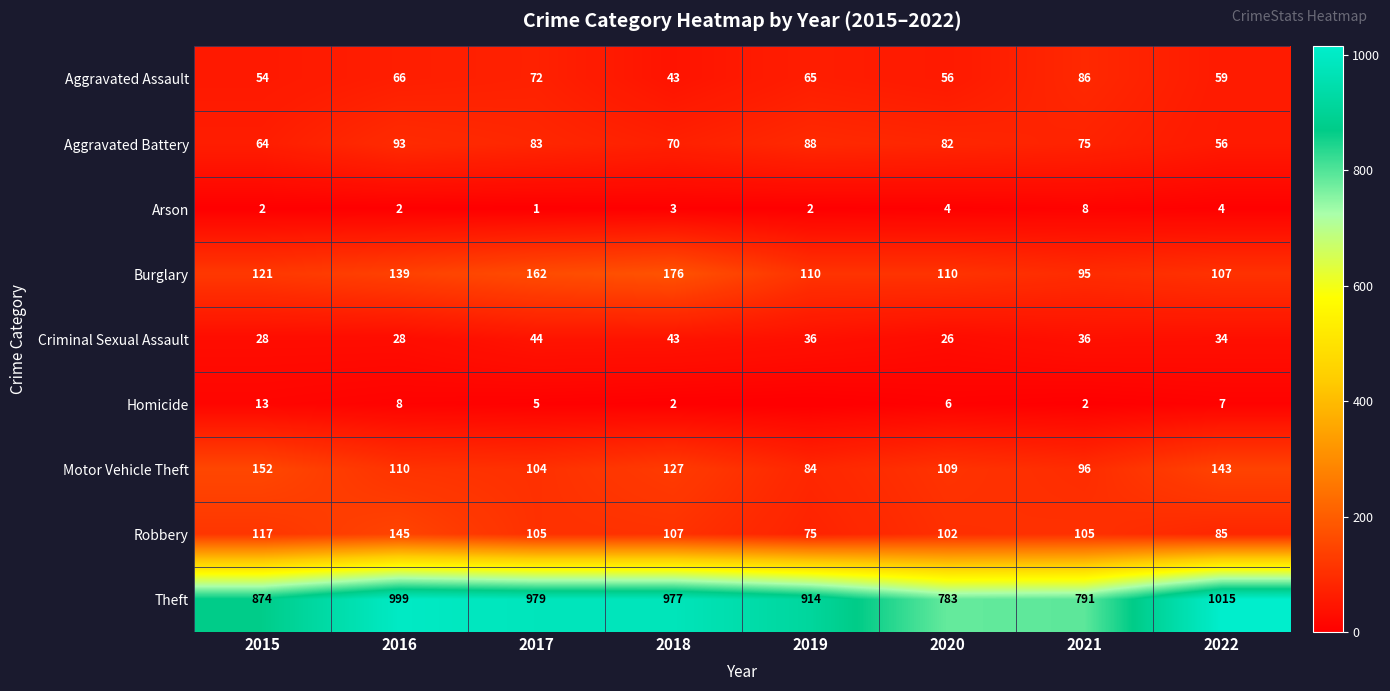

What is the difference between the highest and lowest values at 2022?

1011